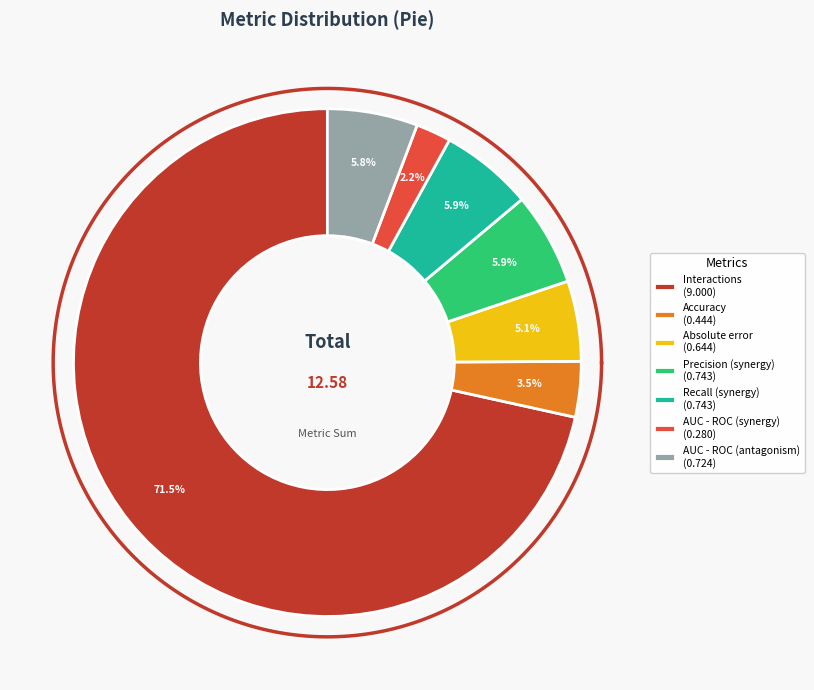

Is it true that Absolute error is 5% of the pie?

True